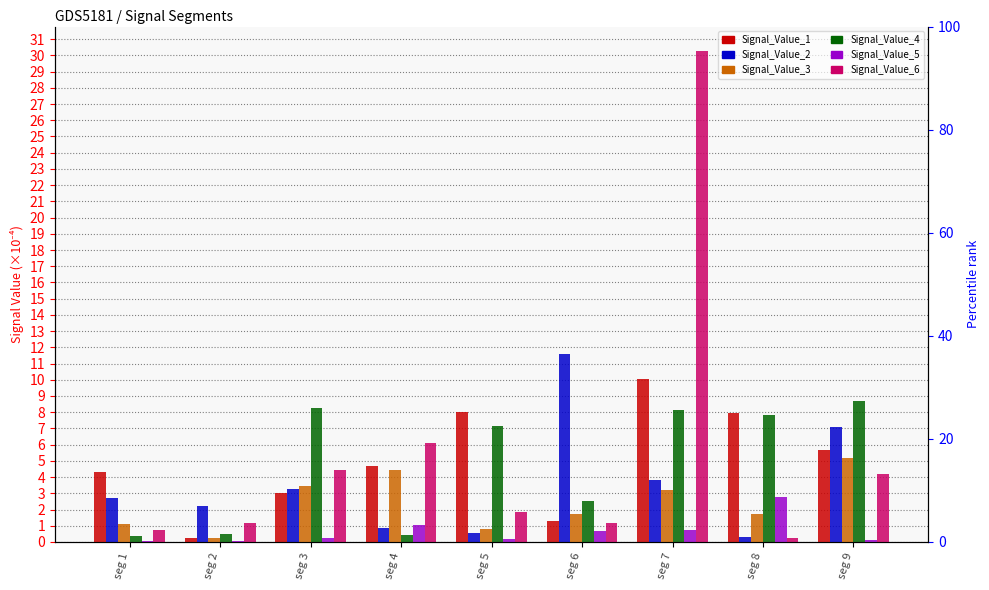

How many data points does each series have?

9